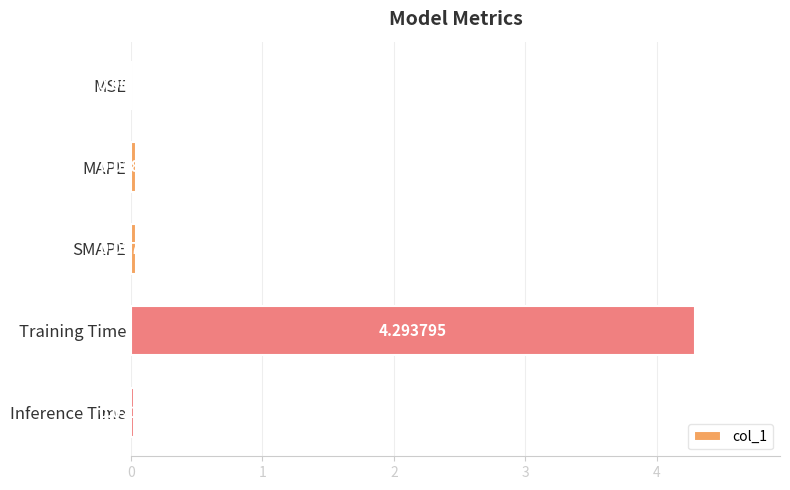

What is the sum of all values?

4.4